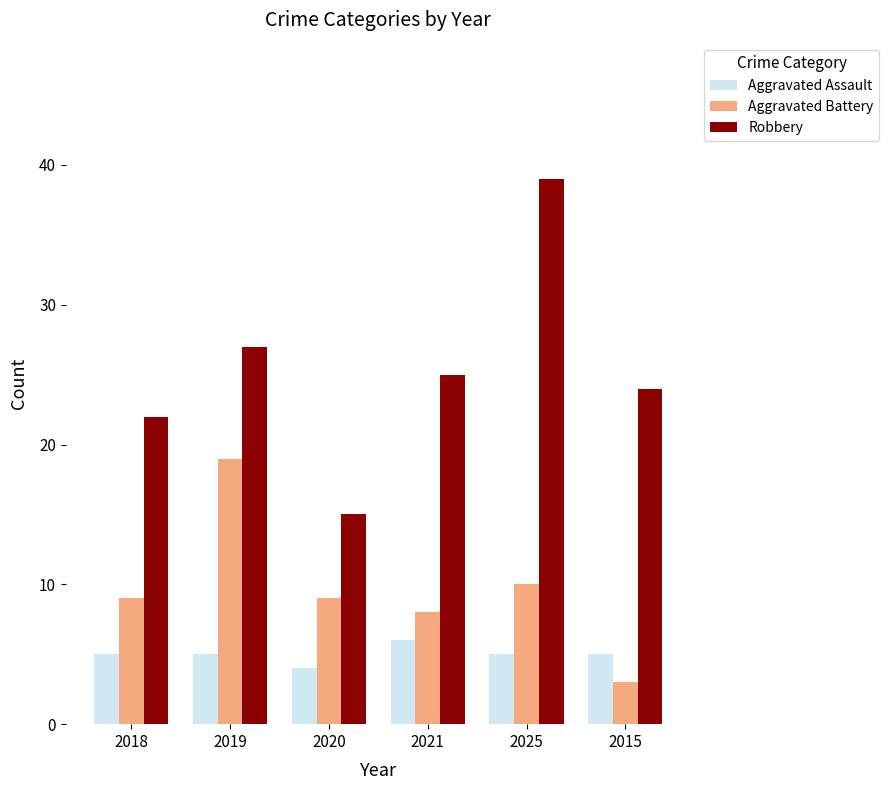

Which series has the largest total across all categories?

Robbery